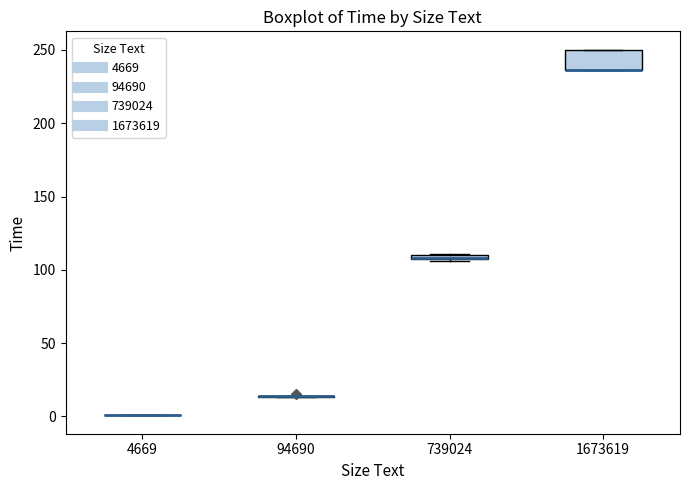

Where is the lower edge of the box at x = 1673619 on the y-axis? The values are not printed on the chart, so give them approximately, as read against the axis.

235